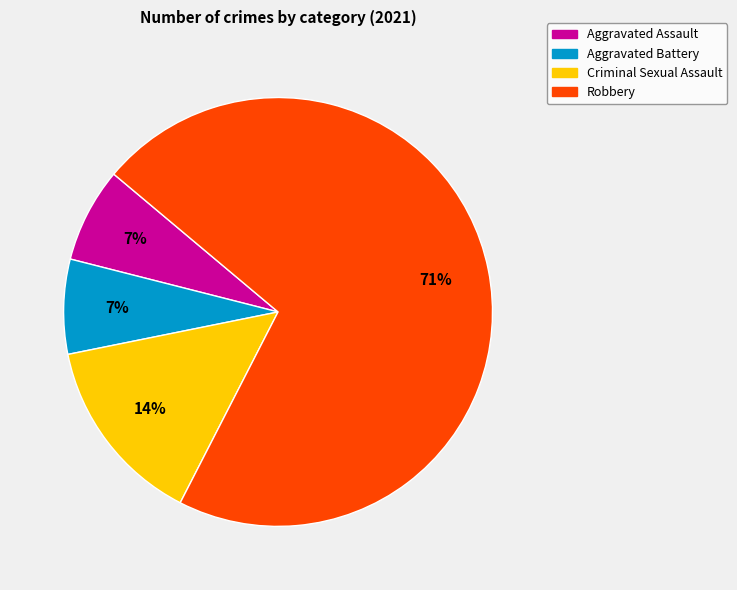

Which category has the biggest portion of the pie?

Robbery